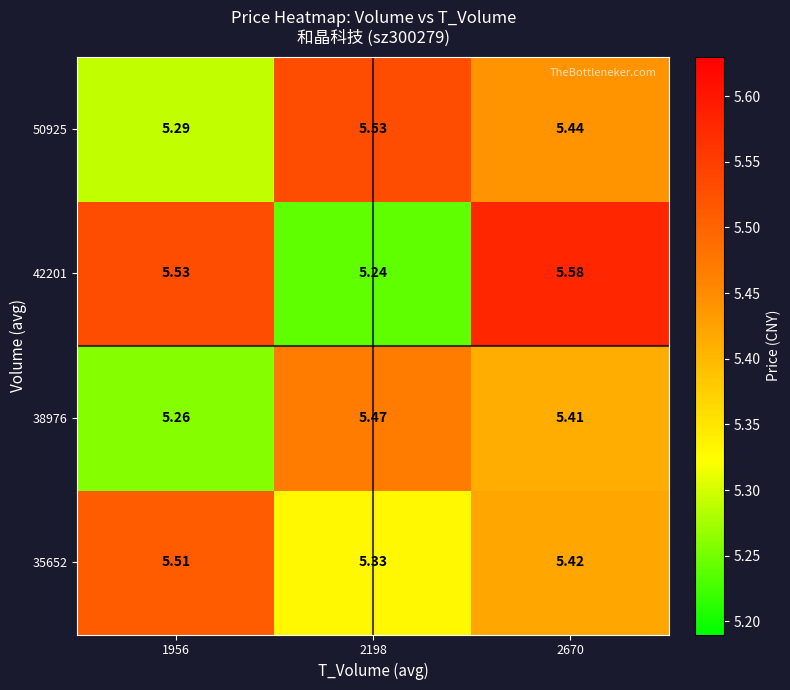

Is the value of 50925 at 2198 greater than the value of 38976 at 2198?

Yes